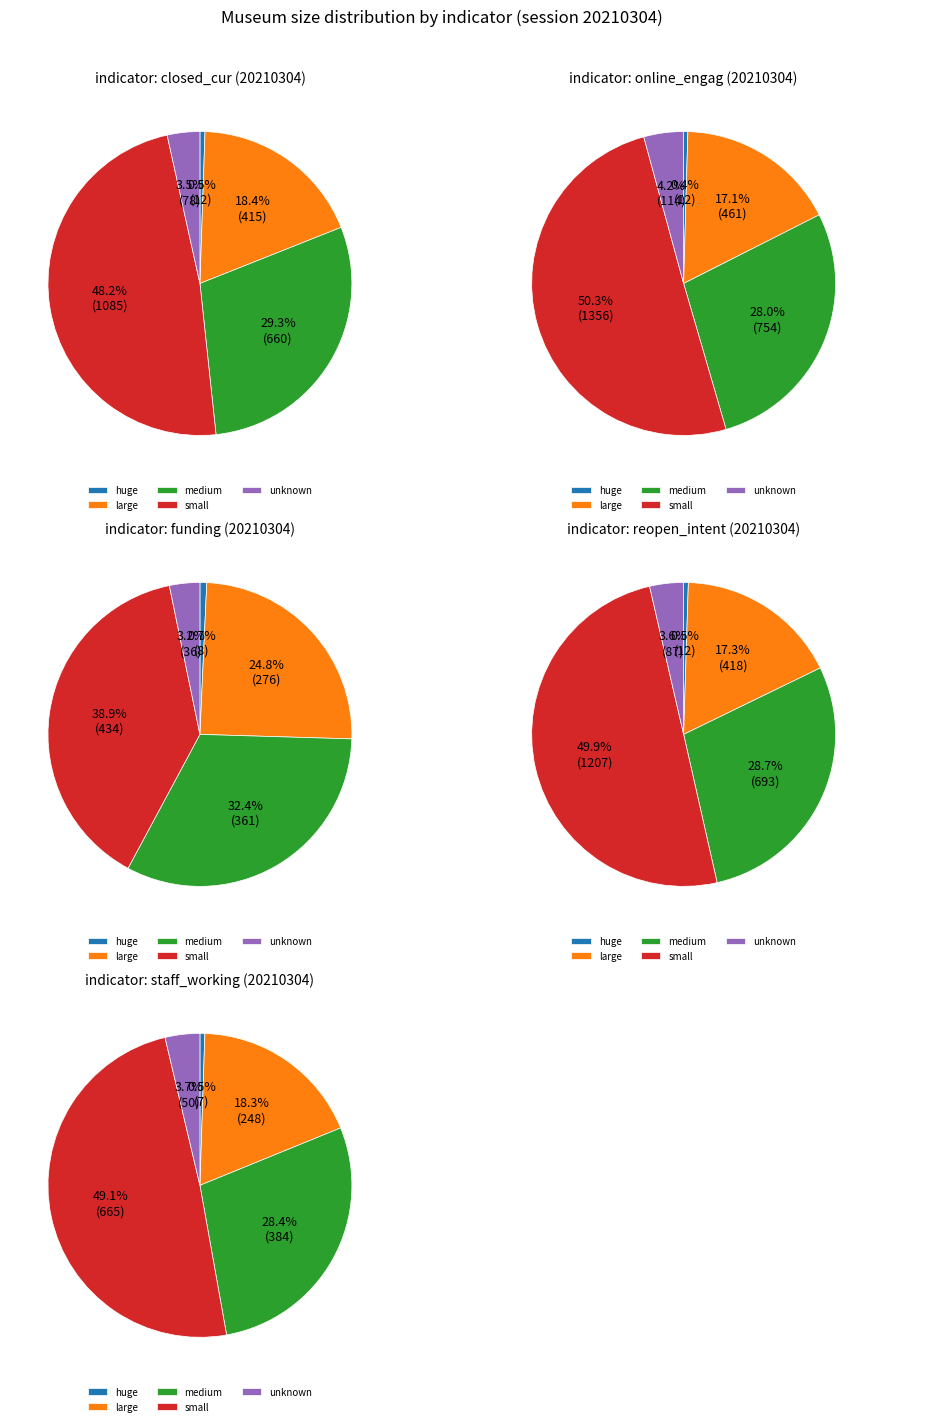

Is there any slice that represents more than half of the pie?

No